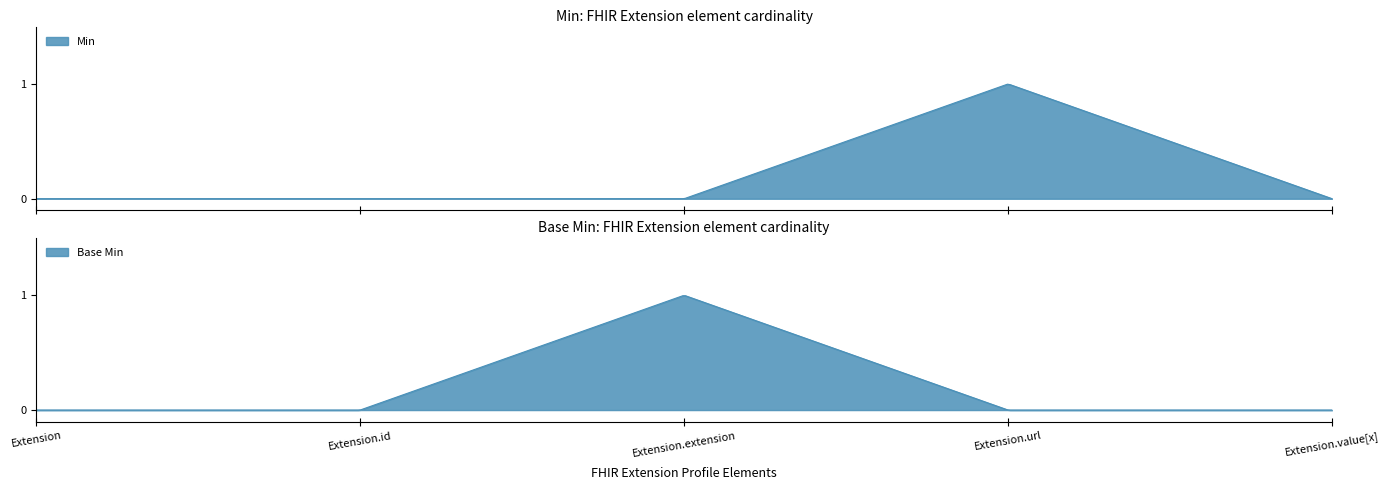

How many distinct data groups are displayed?

2